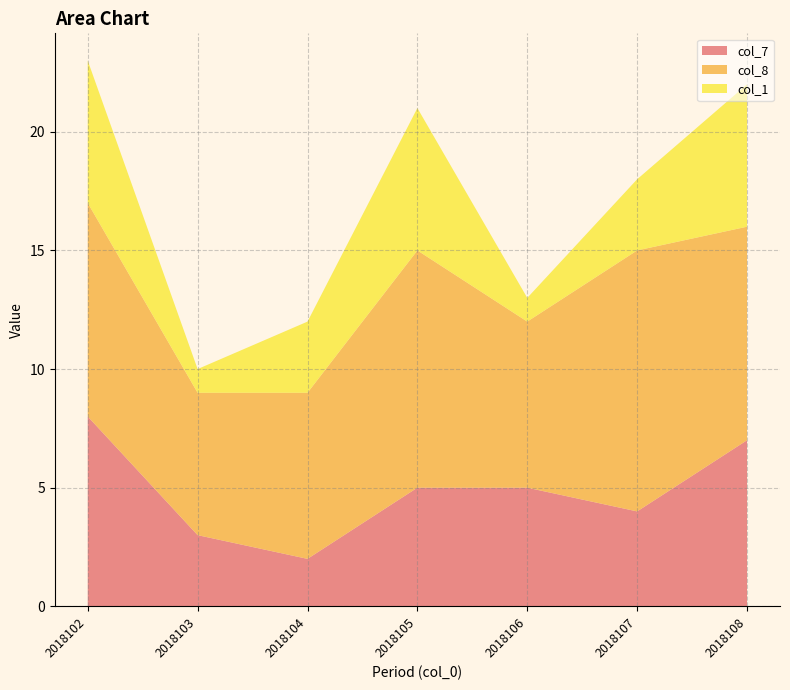

Reading right to left, list all the values displayed in this chart.

col_7: 7	4	5	5	2	3	8
col_8: 9	11	7	10	7	6	9
col_1: 6	3	1	6	3	1	6